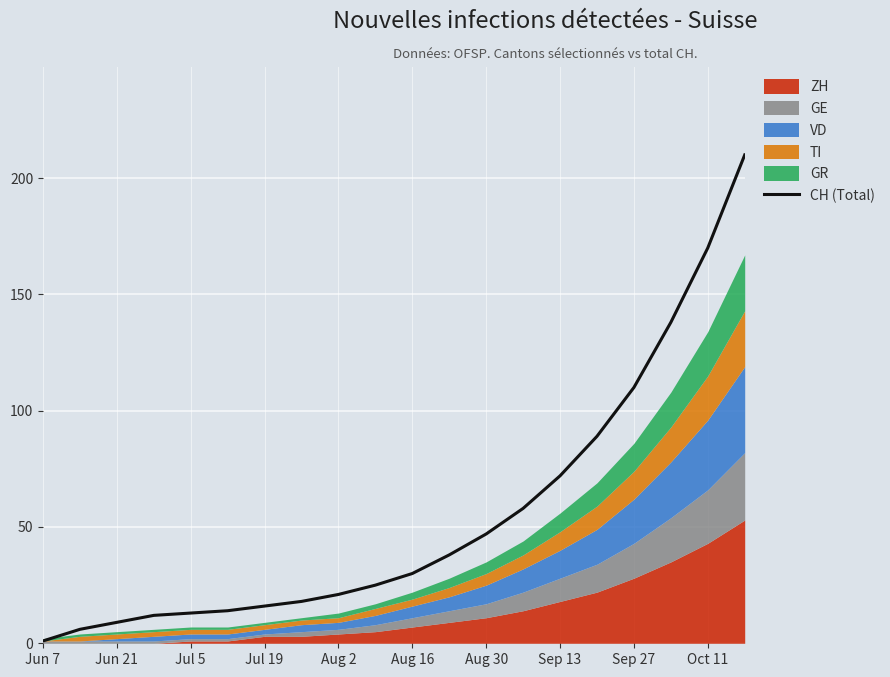

Reading left to right, transcribe all the data shown in this chart.

1	6	9	12	13	14	16	18	21	25	30	38	47	58	72	89	110	138	170	210